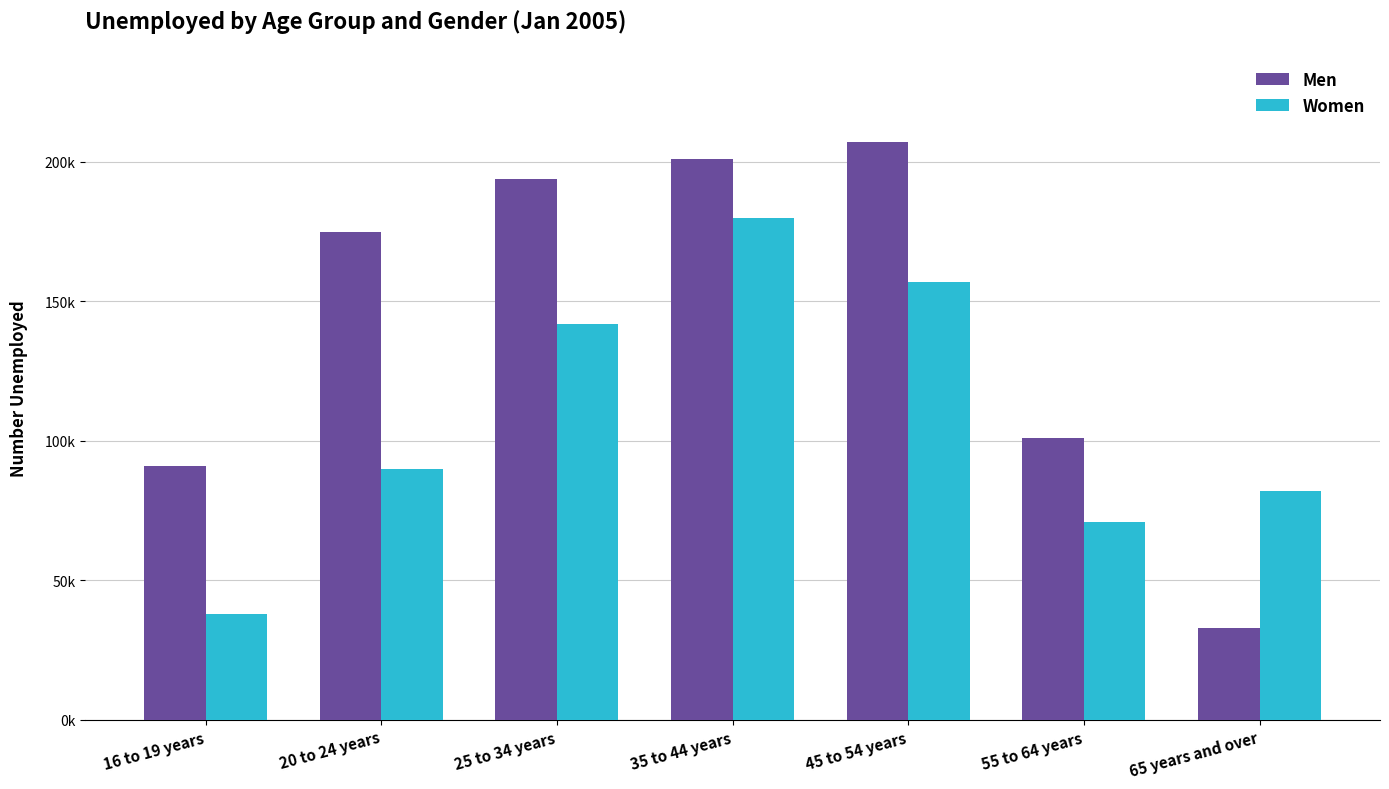

Does the chart contain any negative values?

No